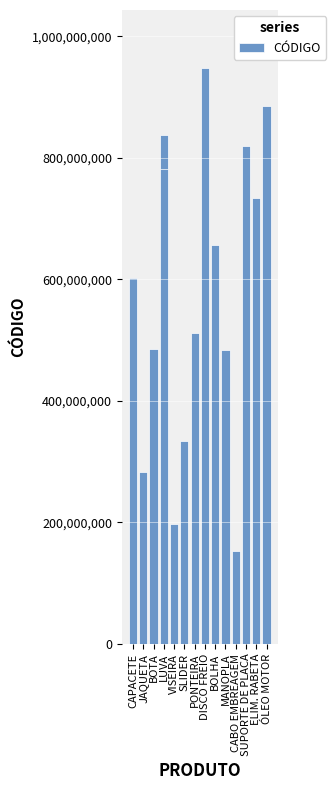

What is the minimum value shown in the chart?

152867192